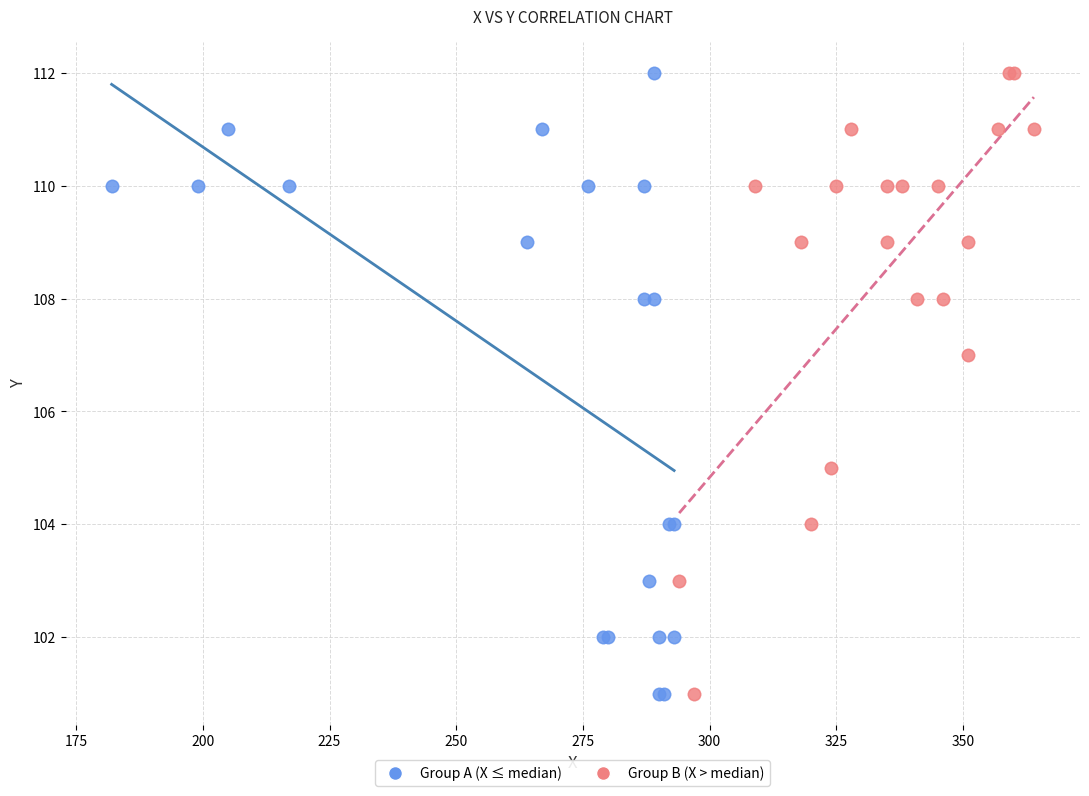

What are all the series names shown in the legend?

Group A (X ≤ median), Group B (X > median)